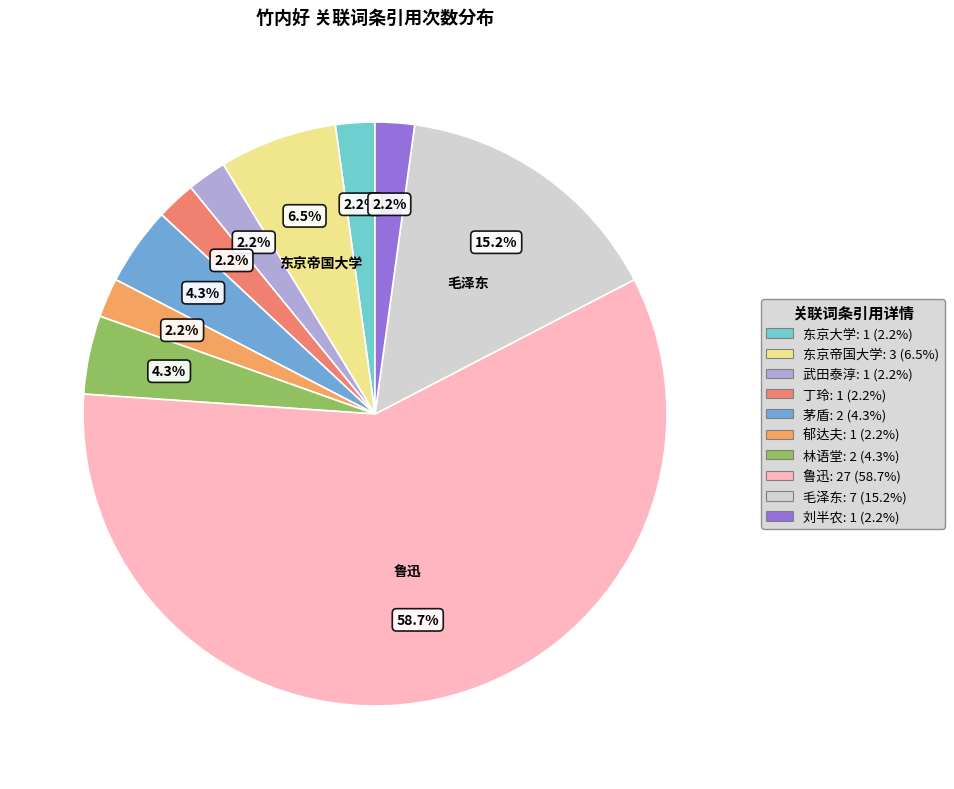

Rank the categories by value from highest to lowest.

鲁迅, 毛泽东, 东京帝国大学, 茅盾, 林语堂, 东京大学, 武田泰淳, 丁玲, 郁达夫, 刘半农